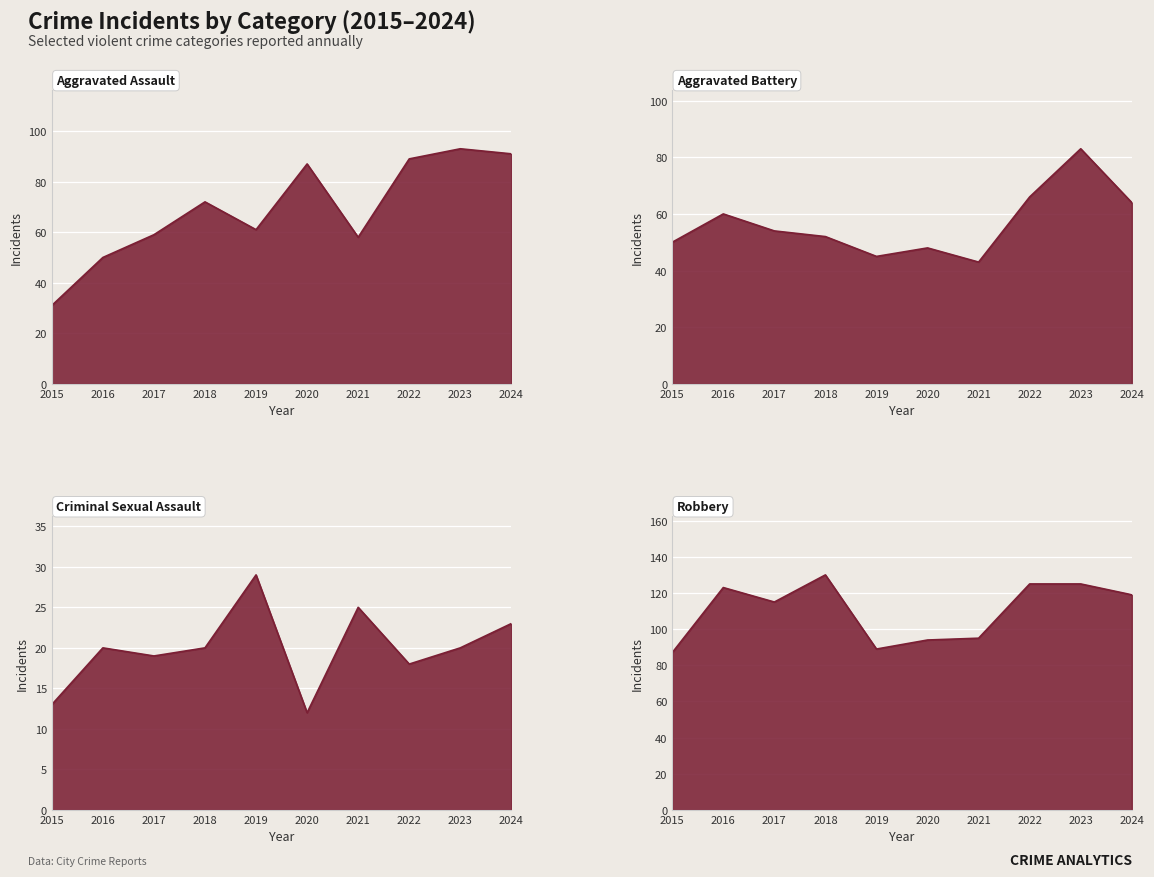

The value of Robbery at 2015 is 24. True or false?

False